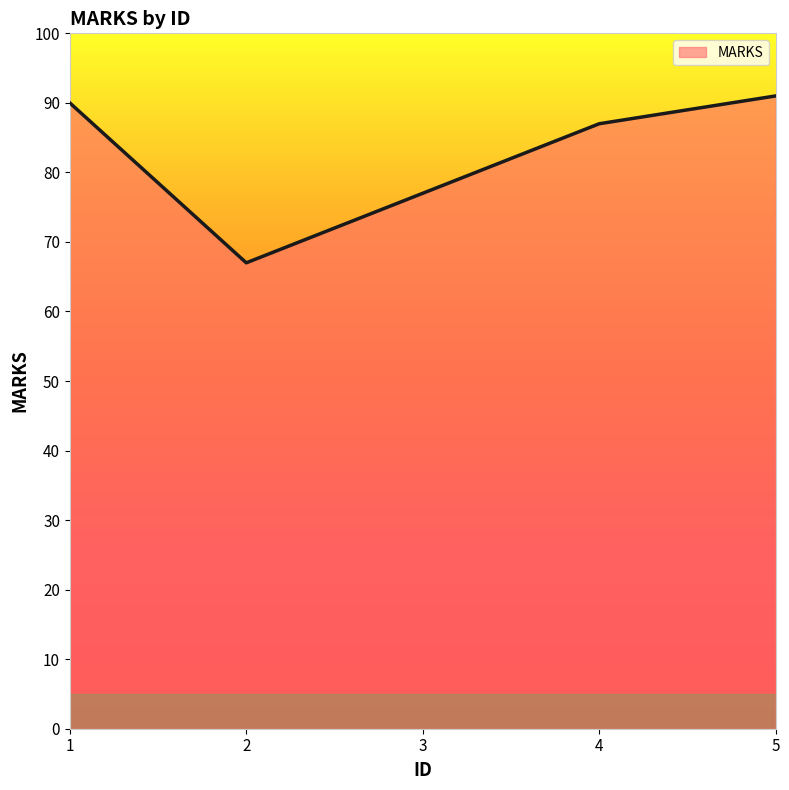

Reading left to right, transcribe all the data shown in this chart.

90	67	77	87	91